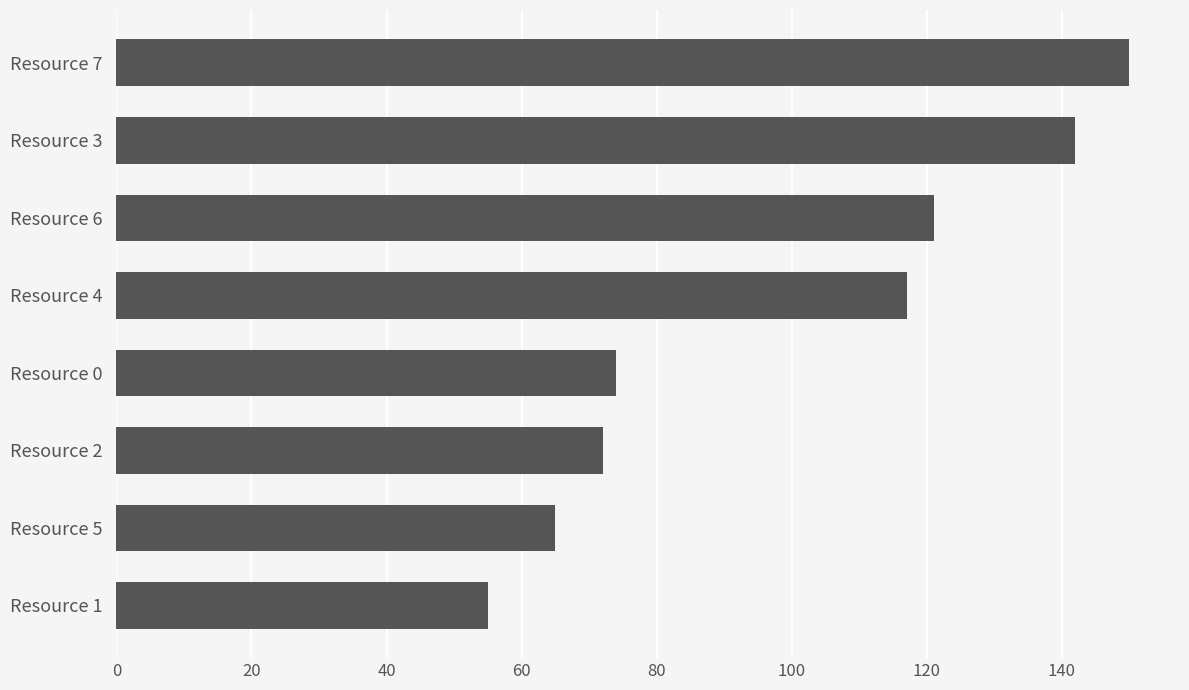

Reading top to bottom, transcribe all the data shown in this chart.

150	142	121	117	74	72	65	55